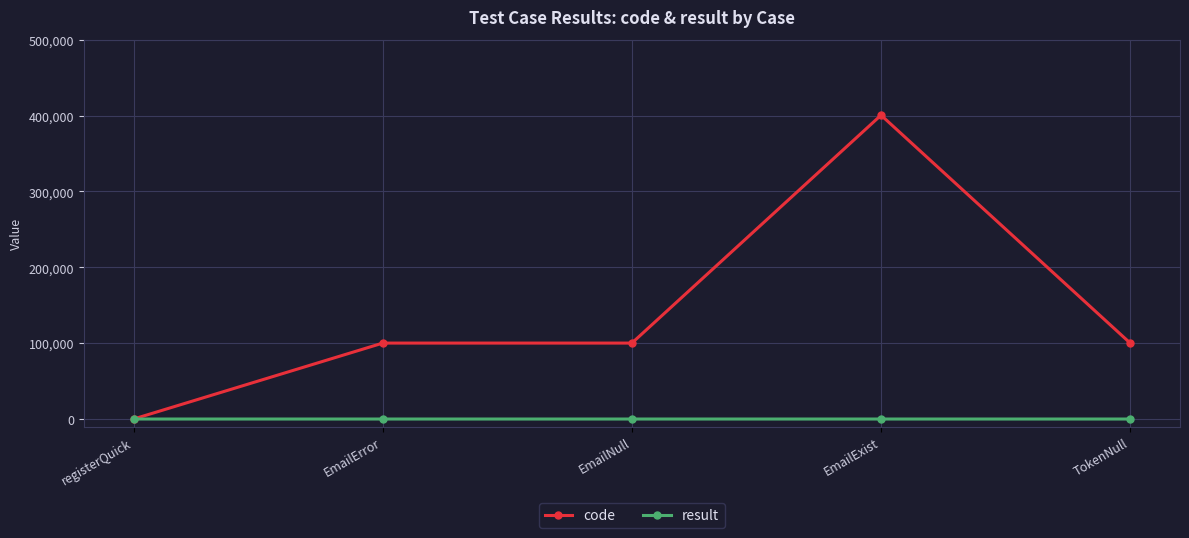

What are all the series names shown in the legend?

code, result